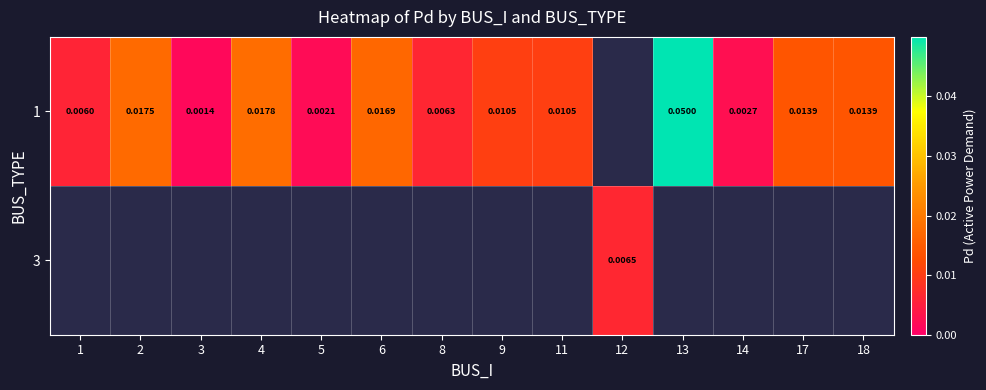

At which label does 3 reach its peak?

12